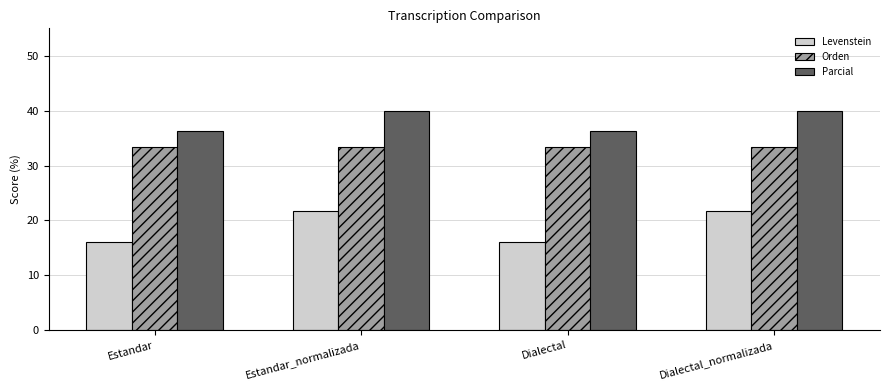

What is the average value of the Levenstein series?

18.9